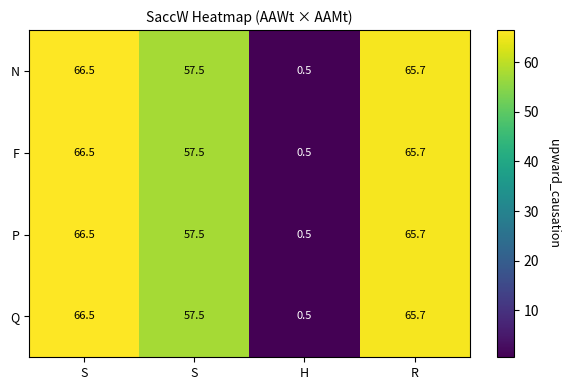

At which category does the chart reach its minimum across all series?

H